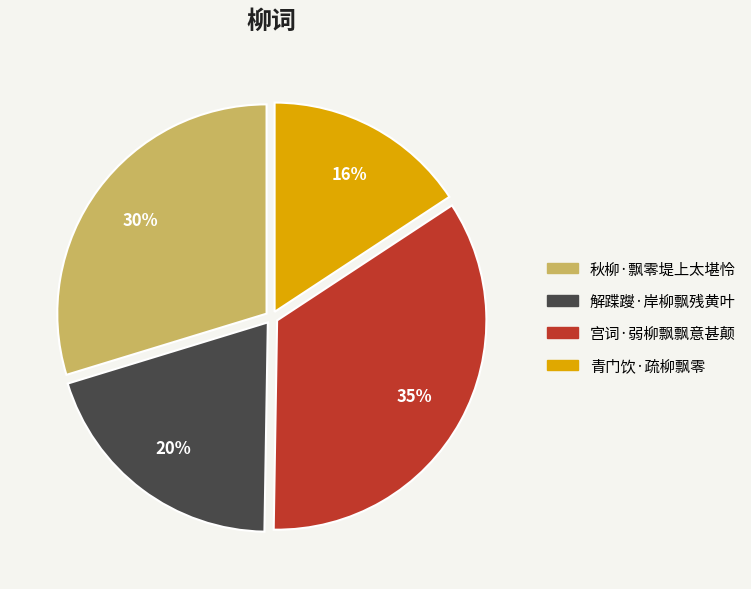

To the nearest percent, what is the average slice percentage?

25%